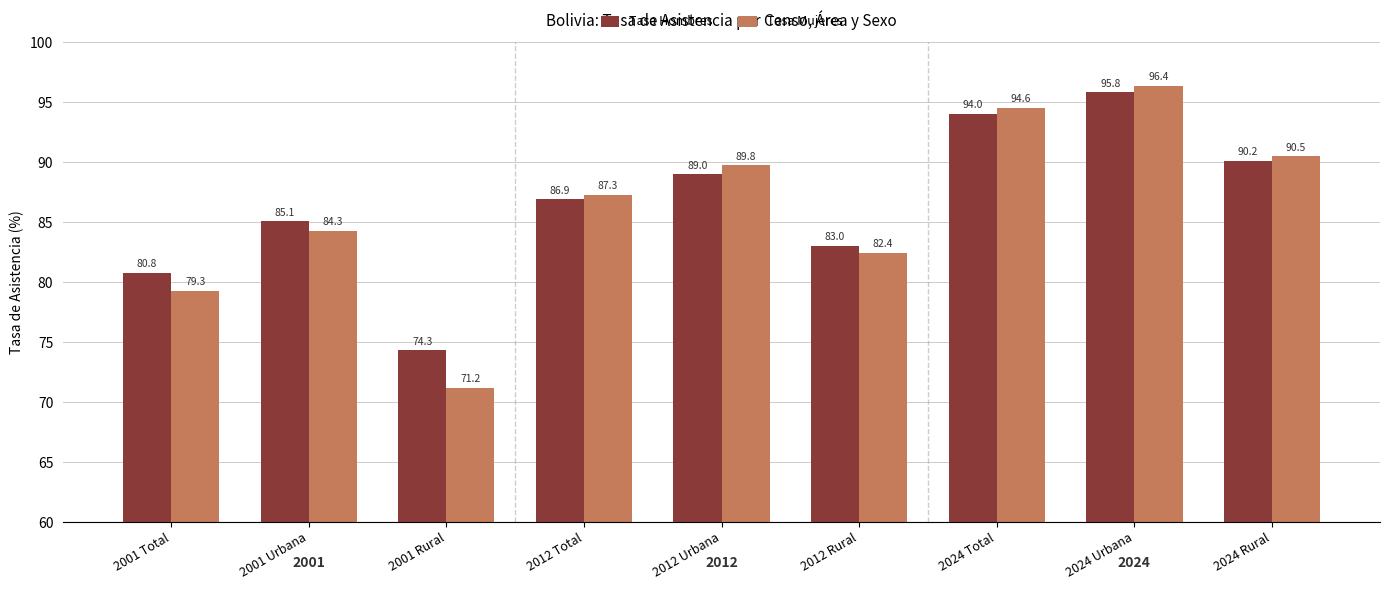

How many bars are there in each group?

2